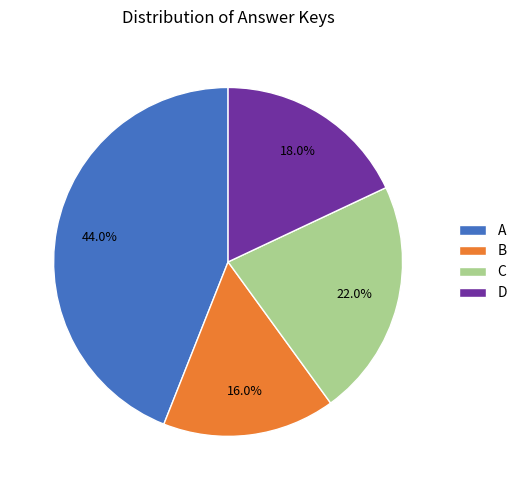

Between A and D, which is larger?

A